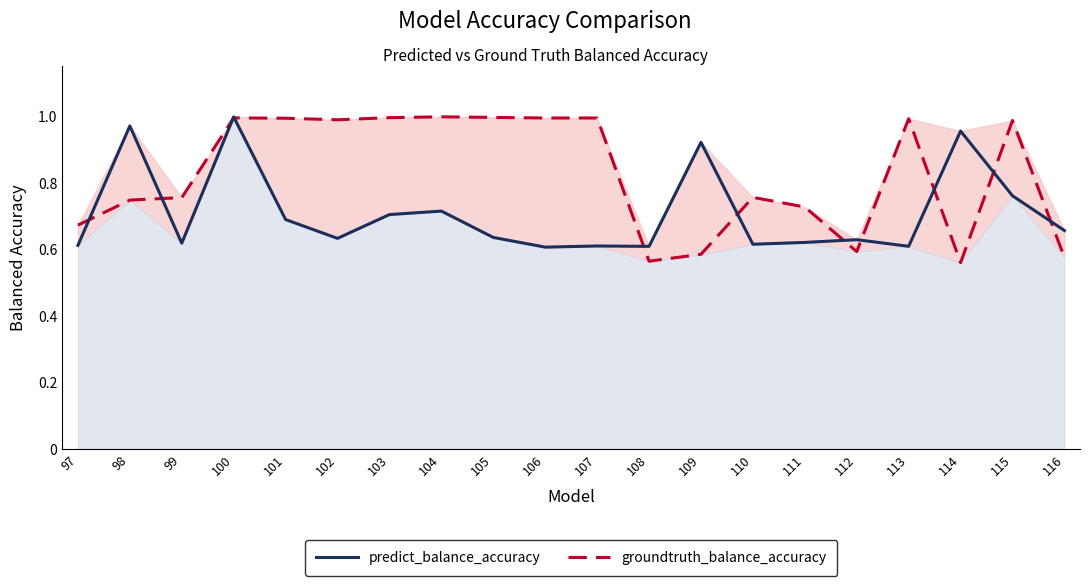

What is the total value across all series at 97?

1.3